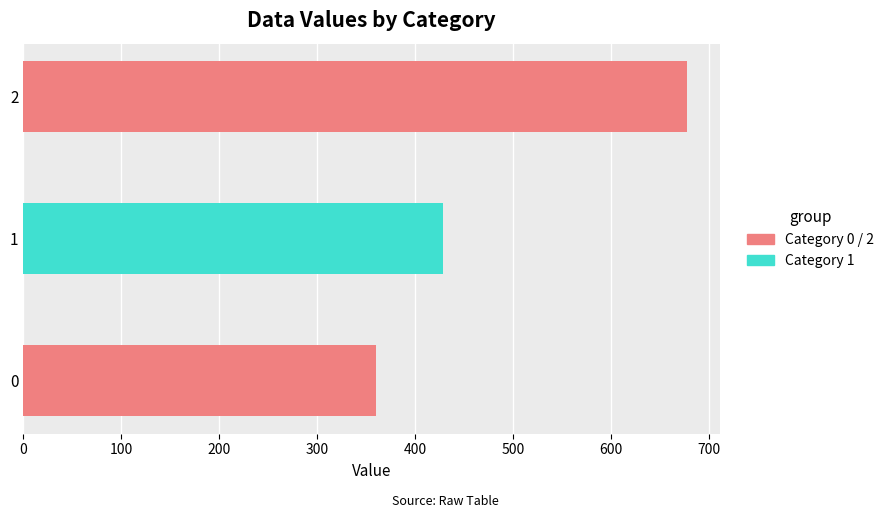

The chart shows a value of 428.6 at 1. True or false?

True